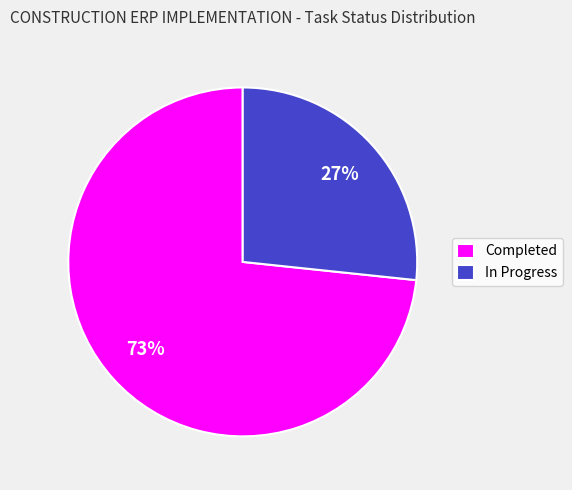

To the nearest percent, what portion does Completed represent?

73%